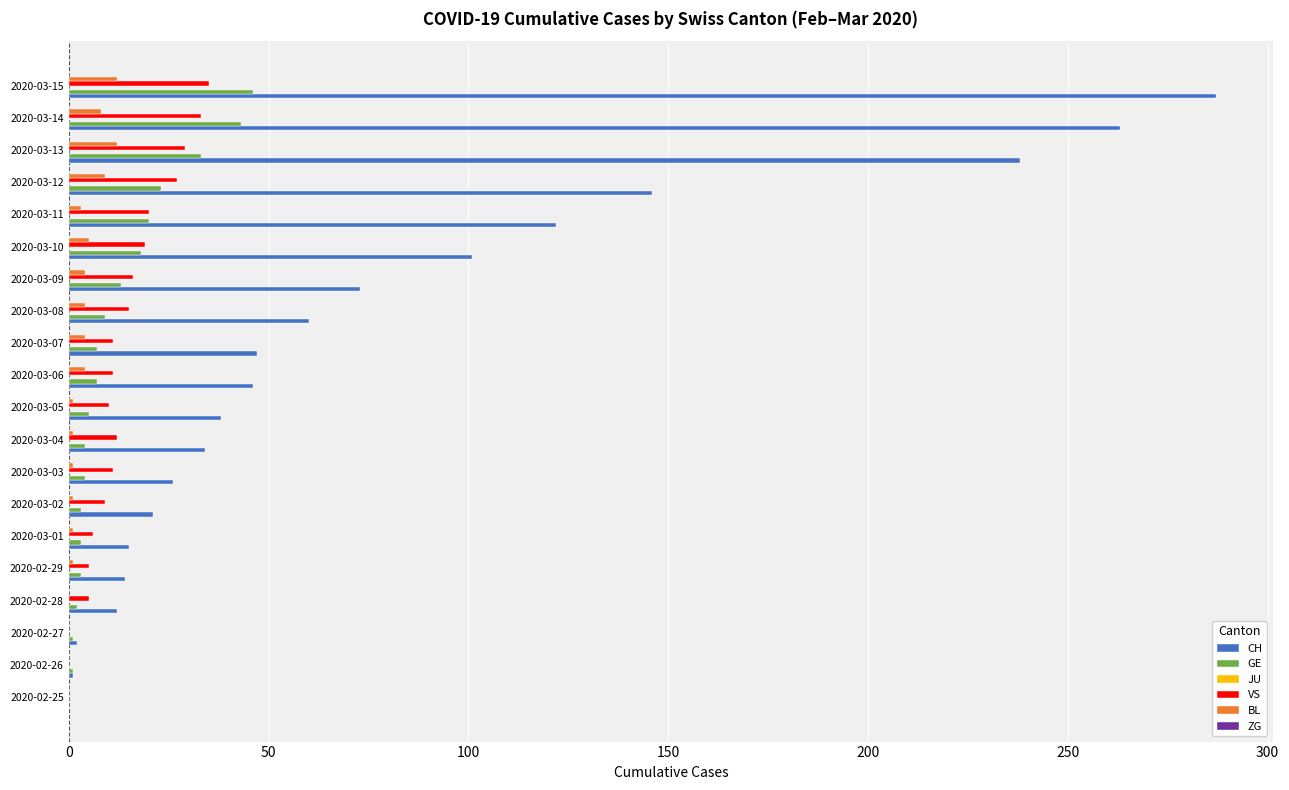

At which category is the sum across all series the highest?

2020-03-15